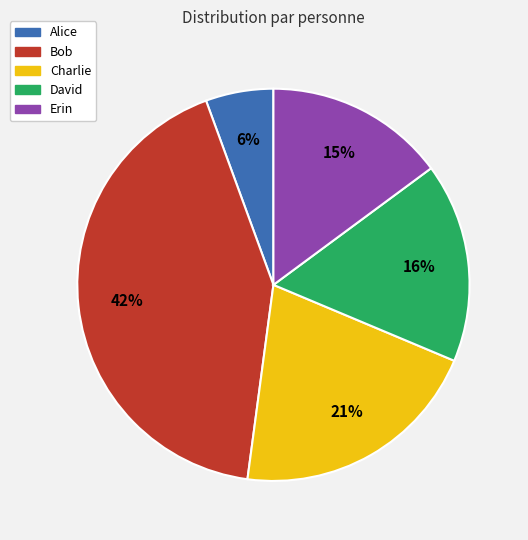

Which category has the biggest portion of the pie?

Bob